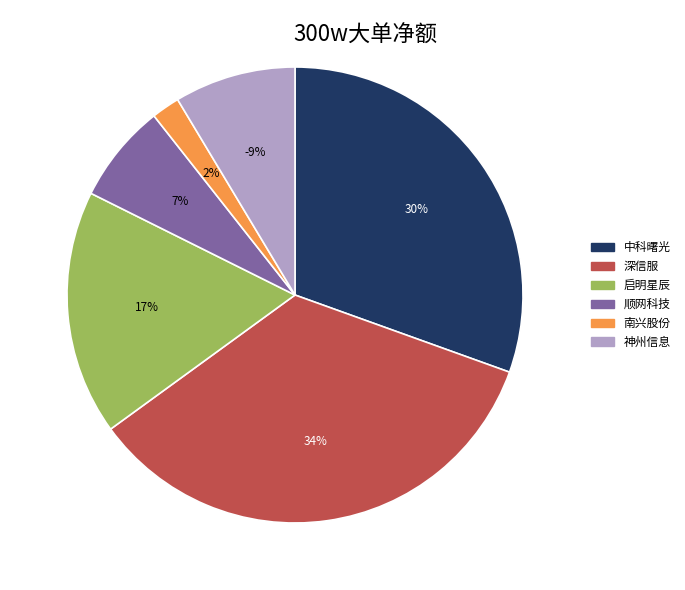

Which slice is the smallest?

神州信息